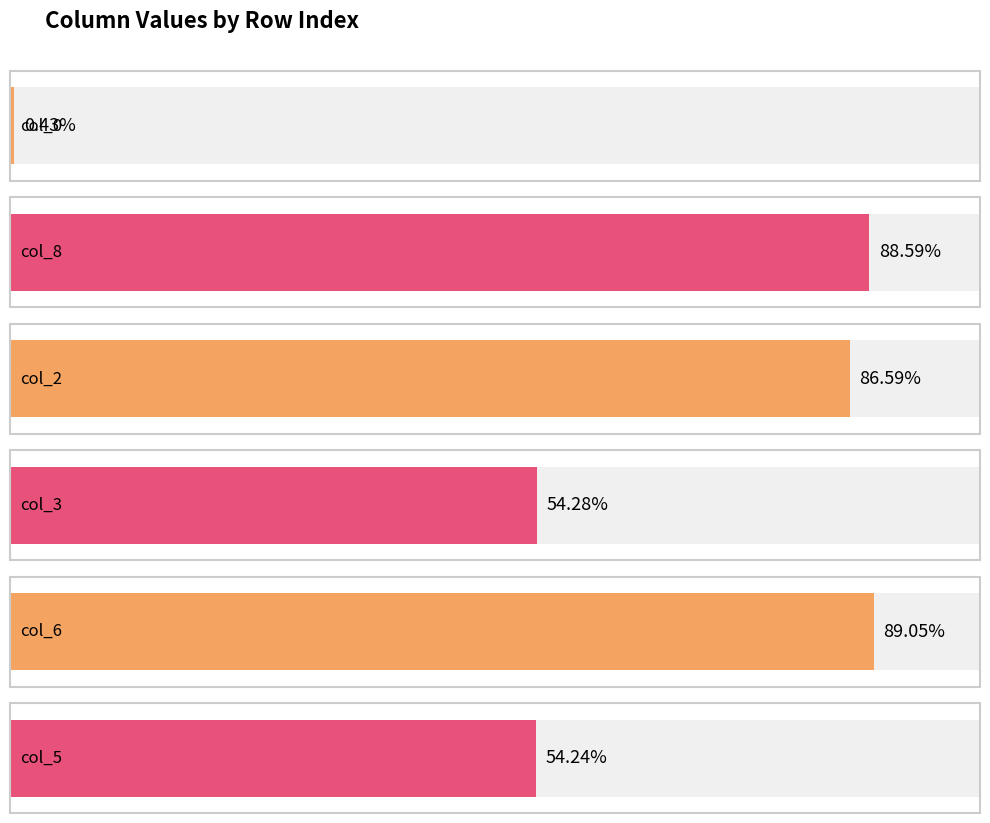

Are the bars horizontal?

Yes